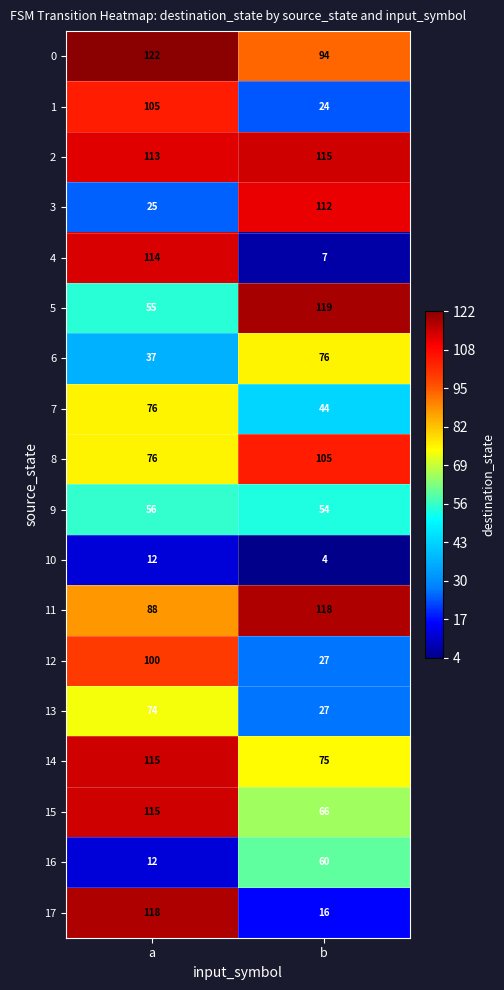

Rank the categories by 16 value from lowest to highest.

a, b